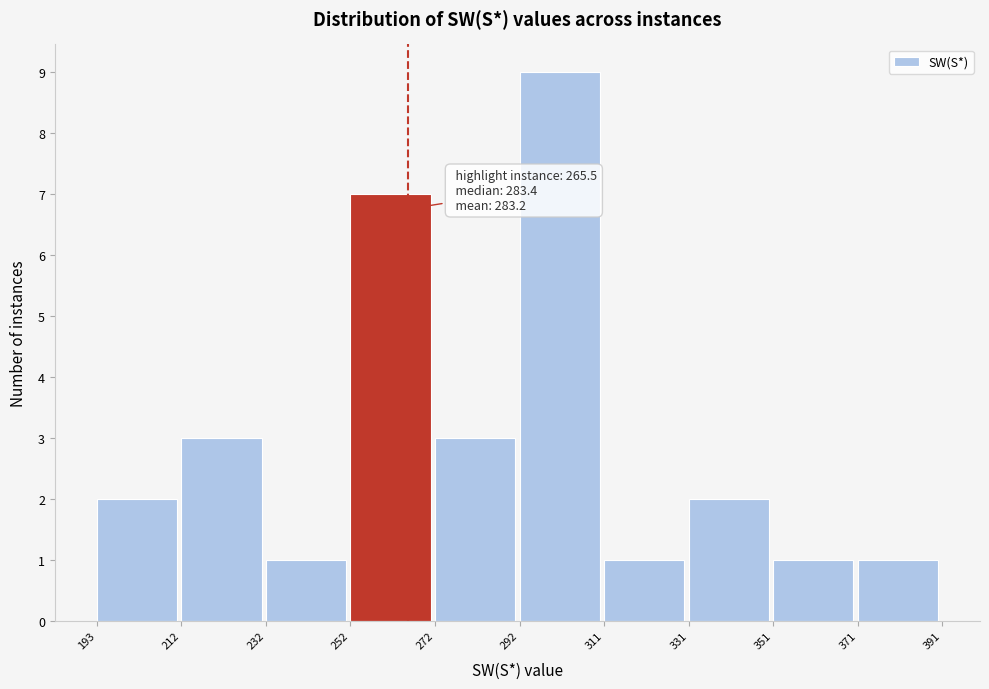

Over which range of the x-axis is the bar tallest?

292 to 311